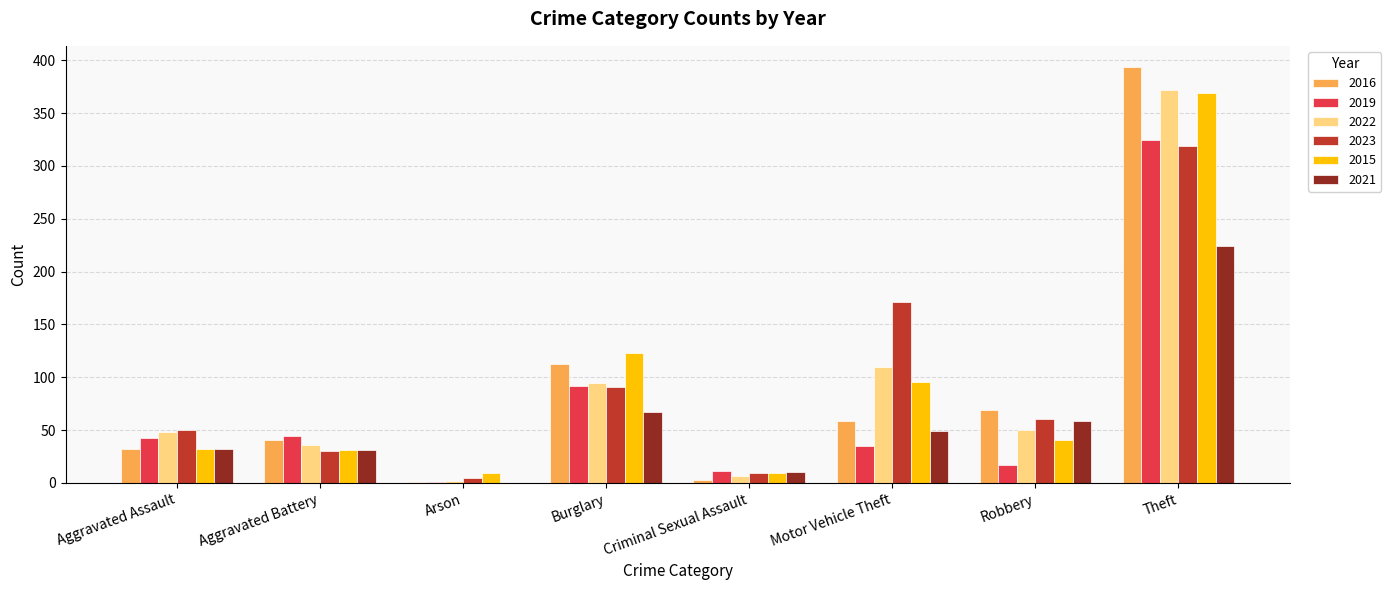

Which series changed the most between Aggravated Assault and Motor Vehicle Theft?

2023